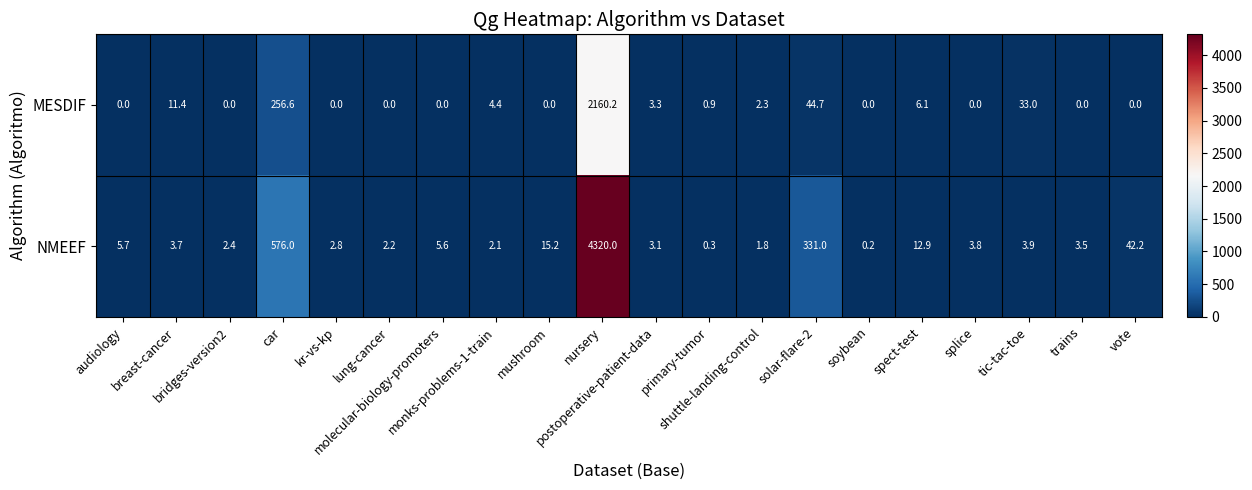

Which series has the widest spread of values?

NMEEF